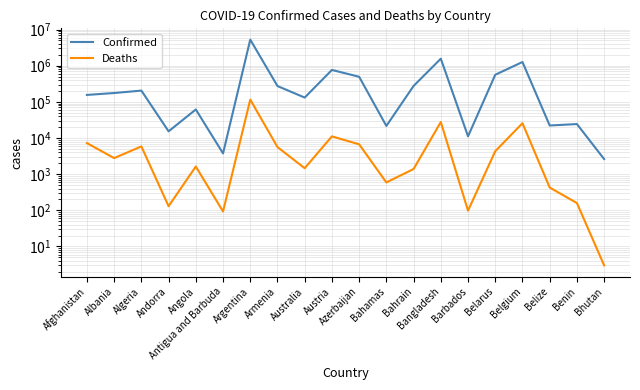

Reading left to right, what are all the values shown in this chart?

Confirmed: Afghanistan=155599	Albania=175664	Algeria=204790	Andorra=15307	Angola=61580	Antigua and Barbuda=3750	Argentina=5266275	Armenia=273860	Australia=131380	Austria=763928	Azerbaijan=494067	Bahamas=21580	Bahrain=275734	Bangladesh=1563501	Barbados=11132	Belarus=561753	Belgium=1266562	Belize=22187	Benin=24335	Bhutan=2613
Deaths: Afghanistan=7230	Albania=2783	Algeria=5859	Andorra=130	Angola=1629	Antigua and Barbuda=93	Argentina=115491	Armenia=5618	Australia=1461	Austria=11120	Azerbaijan=6692	Bahamas=590	Bahrain=1390	Bangladesh=27713	Barbados=98	Belarus=4319	Belgium=25695	Belize=427	Benin=159	Bhutan=3